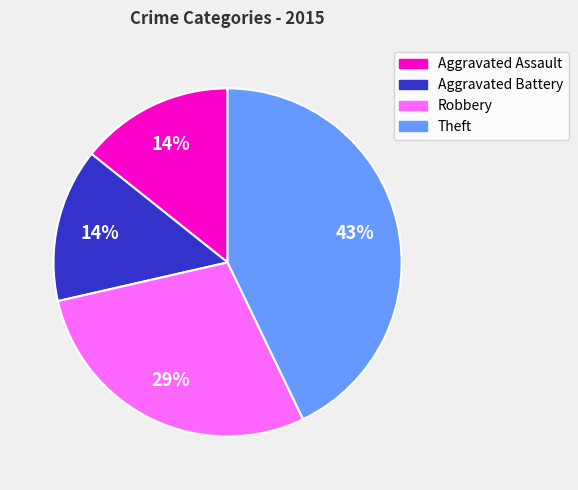

Combined, do Aggravated Battery and Robbery account for over 50%?

No